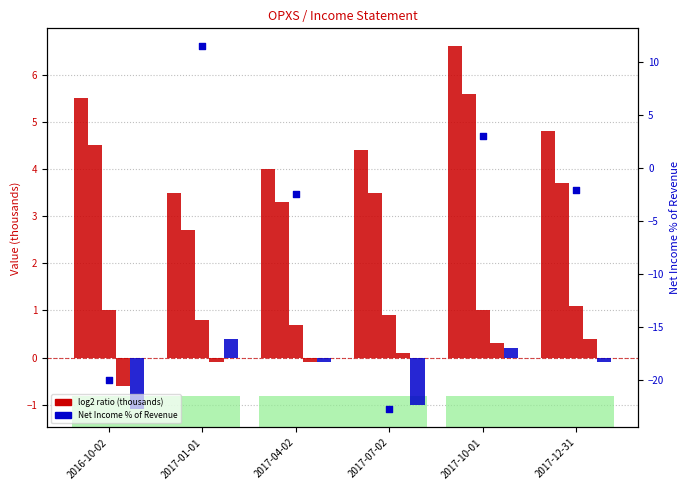

Which series has the widest spread of Y values?

Net Income % of Revenue